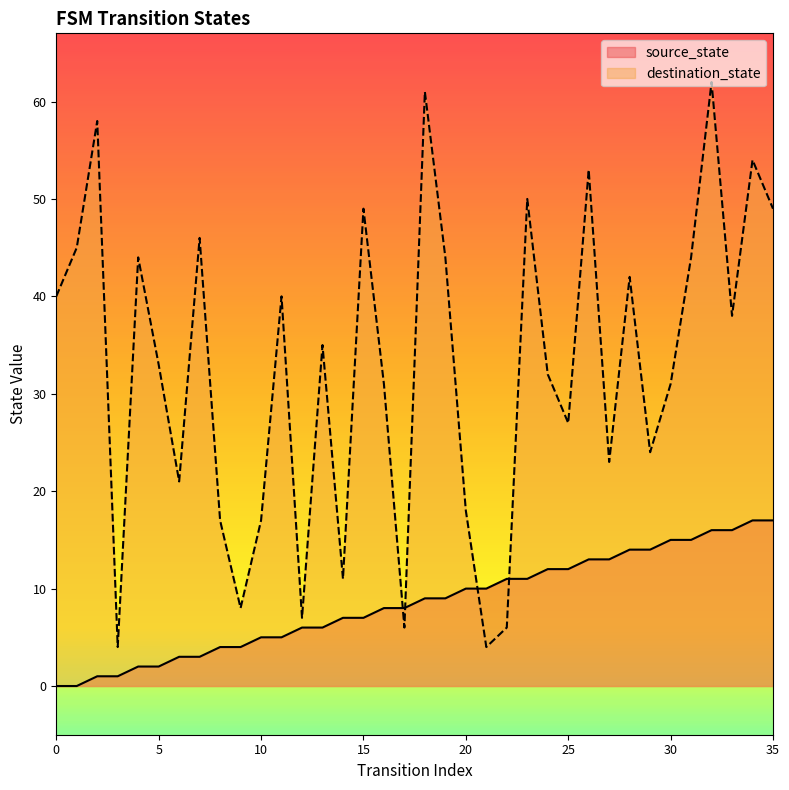

What is the value of the source_state point at the 18th from the left?

8